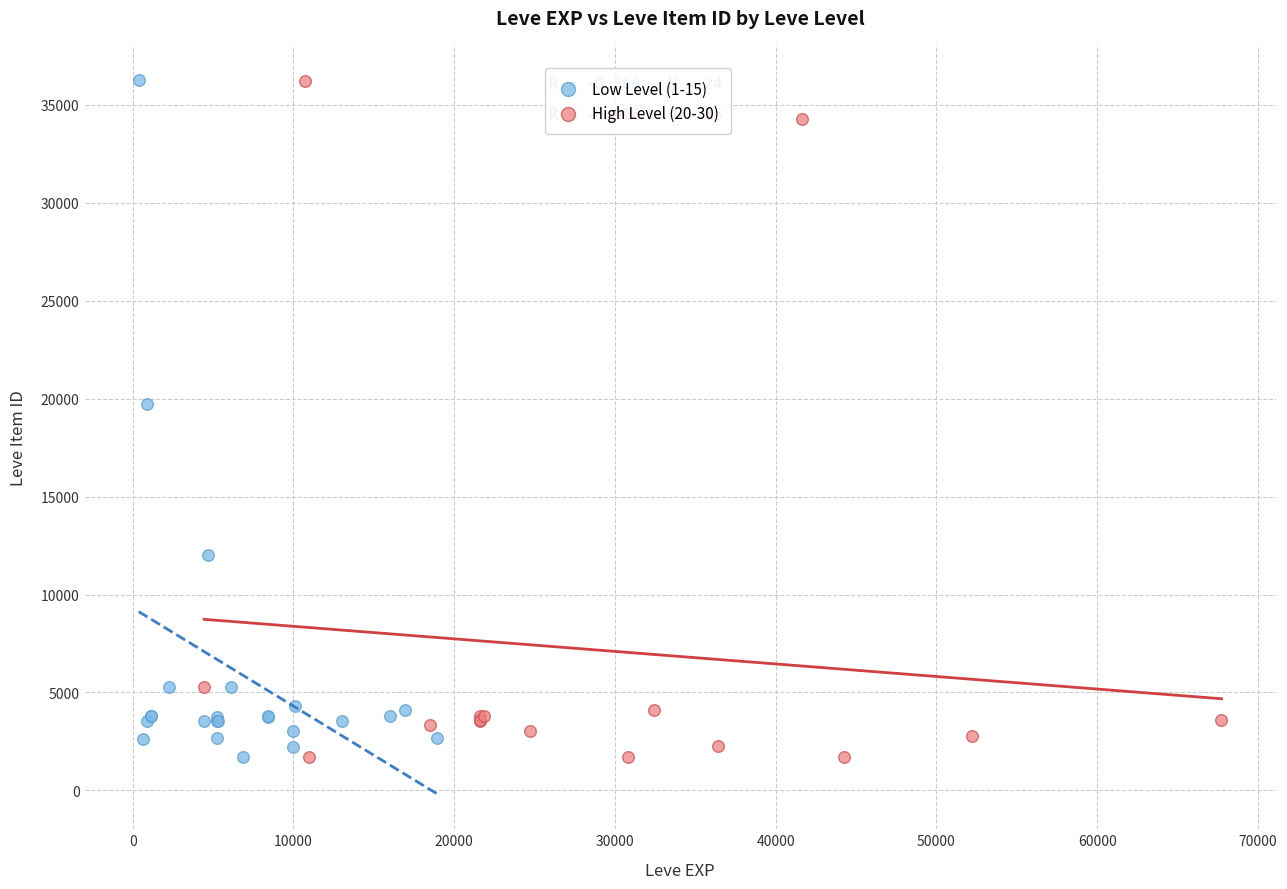

What are all the series names shown in the legend?

Low Level (1-15), High Level (20-30)